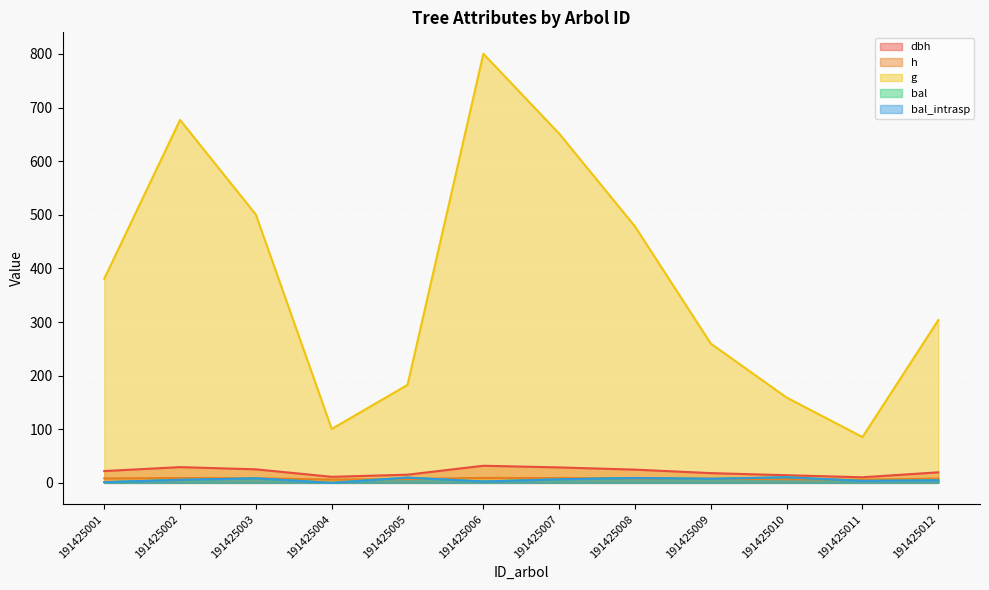

What are all the series names shown in the legend?

dbh, h, g, bal, bal_intrasp